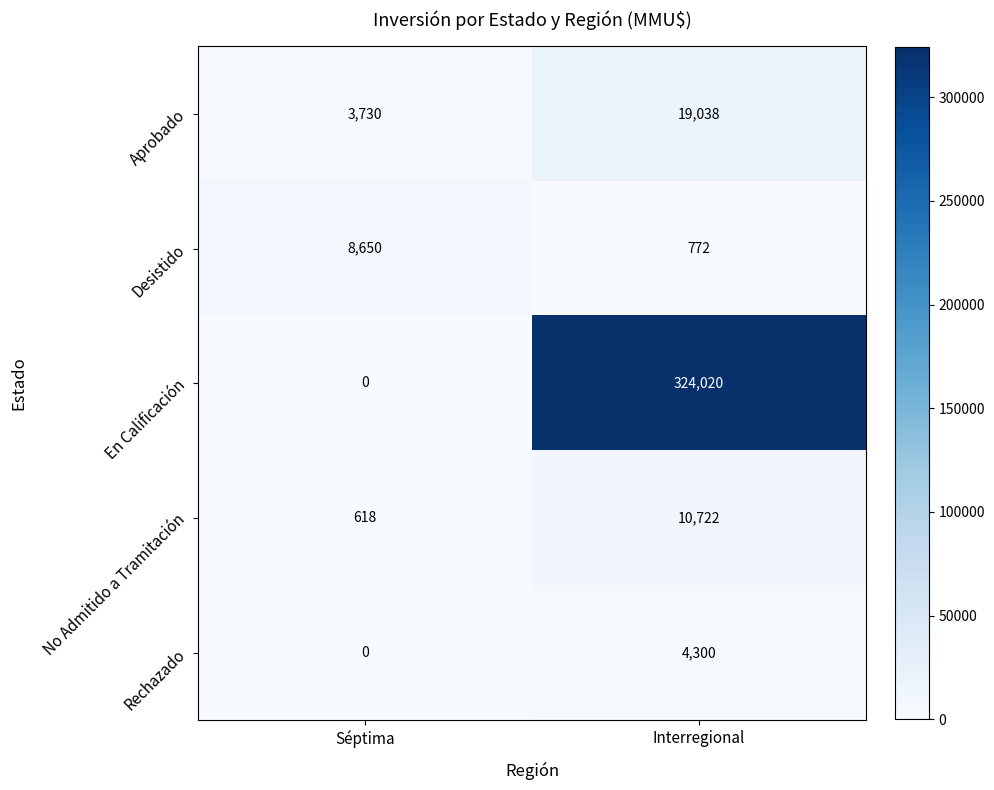

What is the spread (max minus min) of values at Séptima?

8650